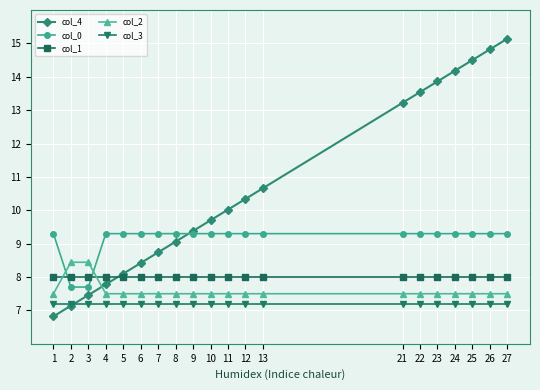

What is the maximum value for col_4?

15.1